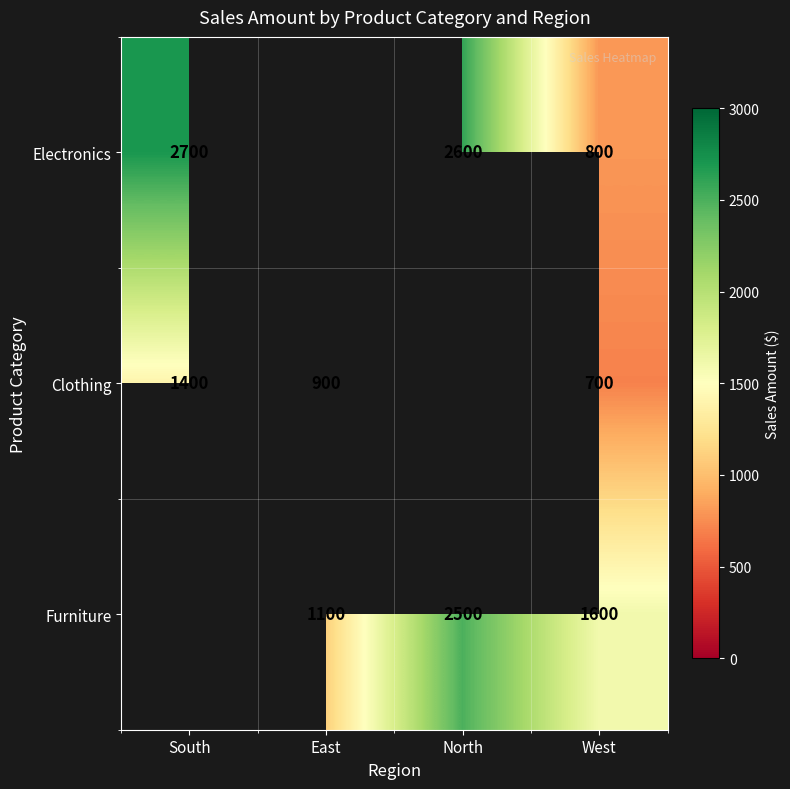

What is the total value across all series at West?

3100